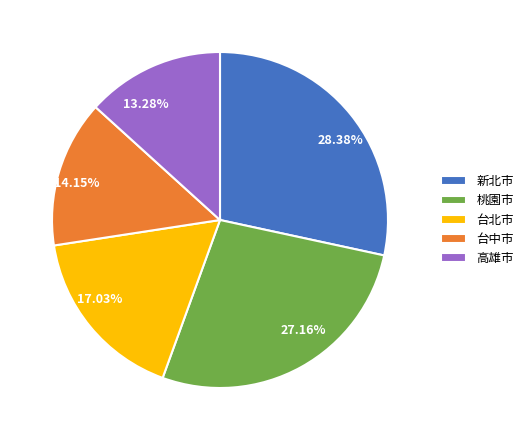

What is the largest slice in the pie chart?

新北市